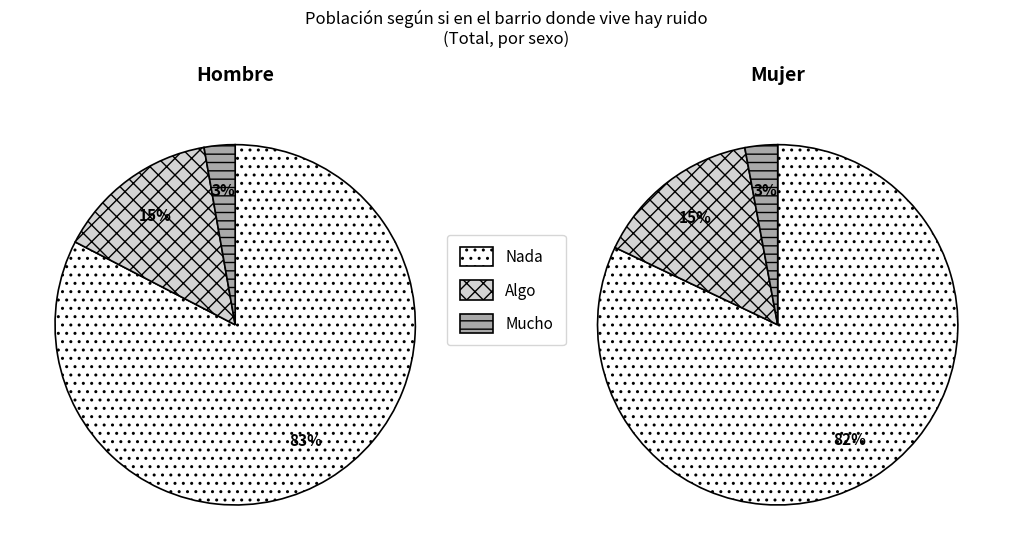

Is there a majority slice in this chart?

Yes